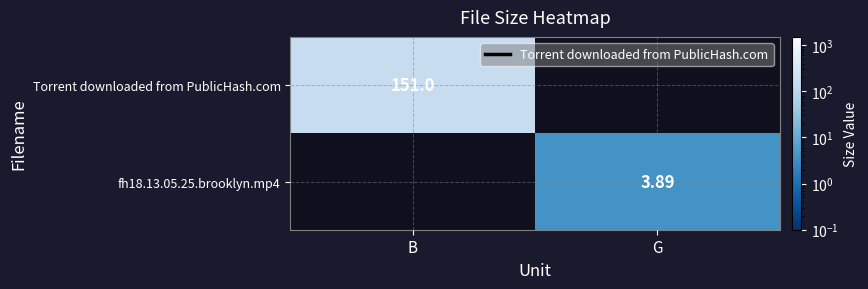

Is the value of Torrent downloaded from PublicHash.com at B greater than the value of fh18.13.05.25.brooklyn.mp4 at G?

Yes